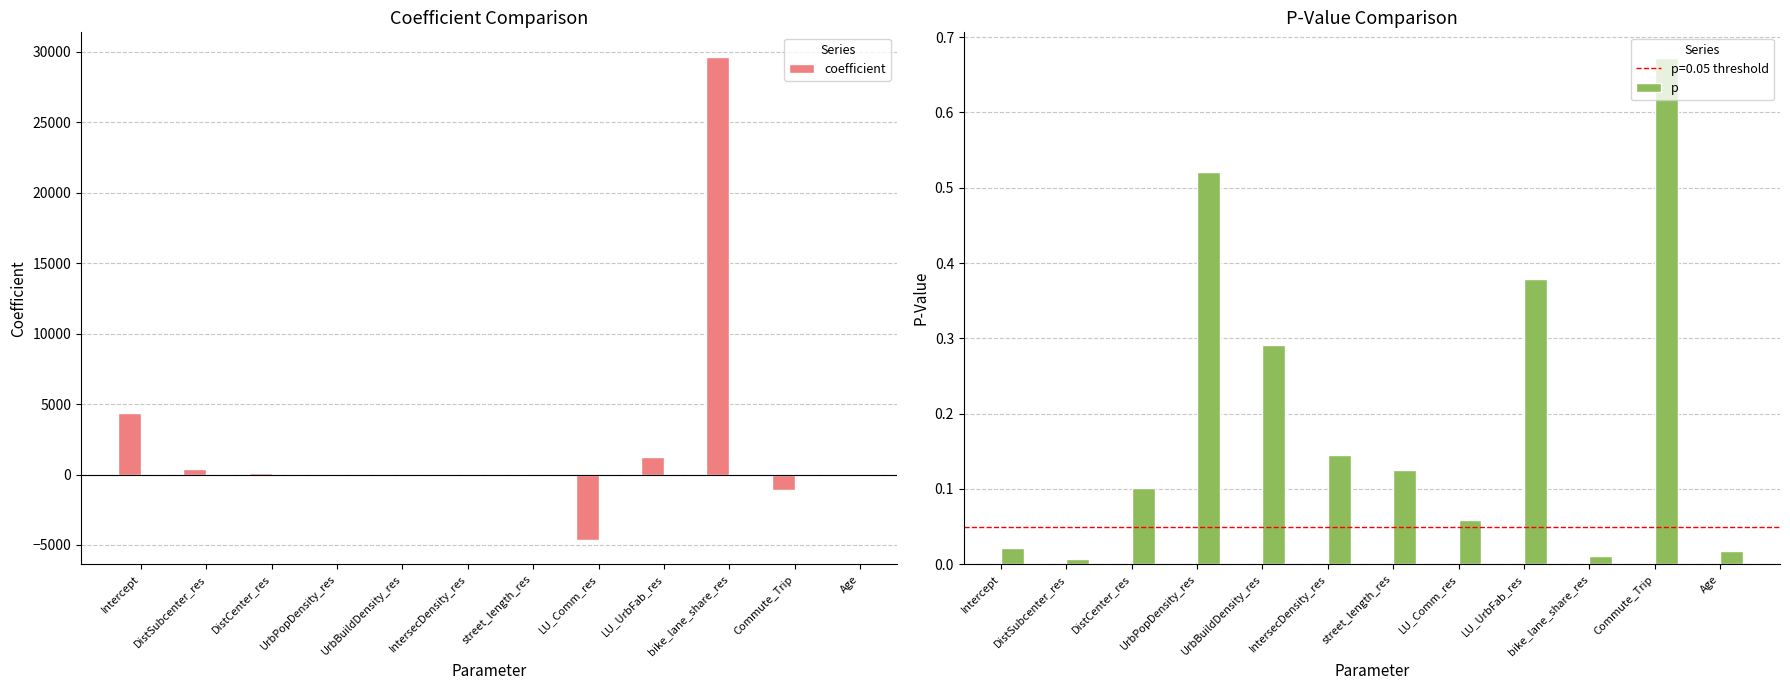

What is the spread (max minus min) of values at Age?

61.4